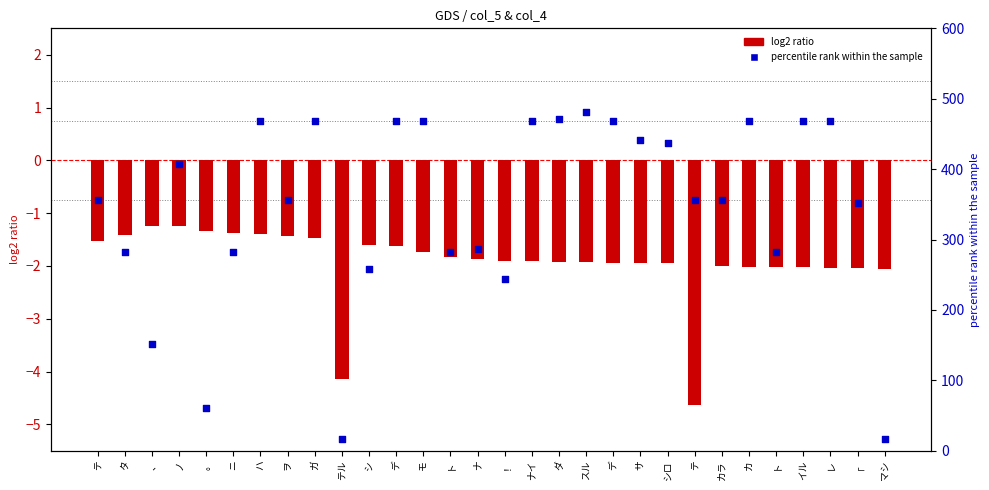

Which series contains the lowest Y value?

log2 ratio